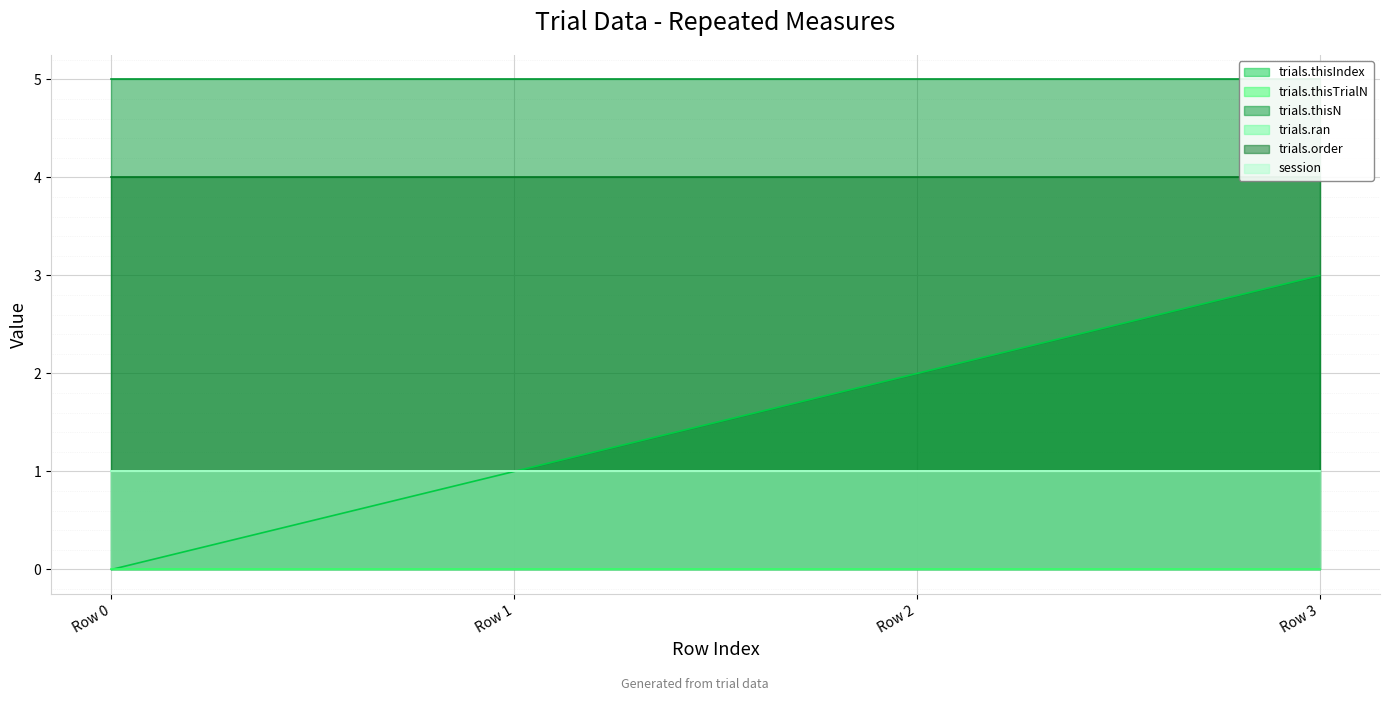

The trials.order series shows 4 at Row 3. True or false?

True